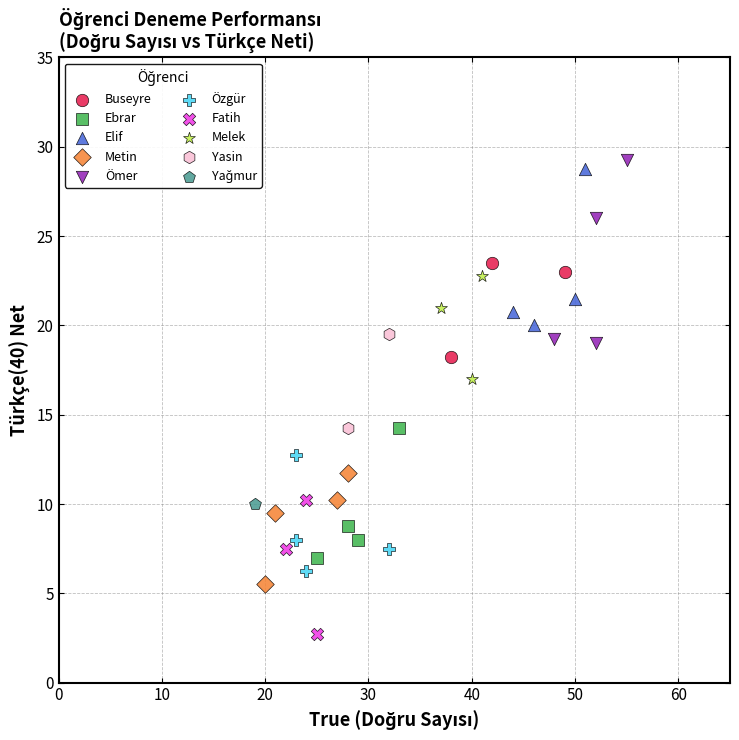

Which series contains the highest Y value?

Ömer